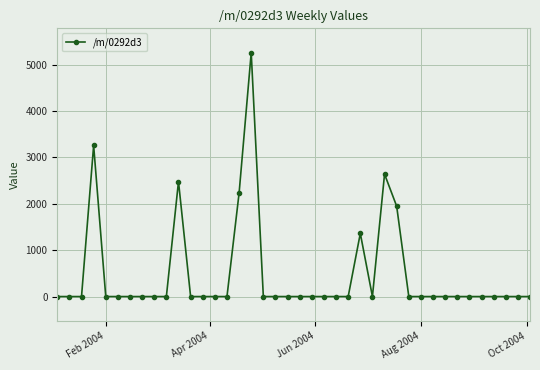

How many data points does each series have?

40